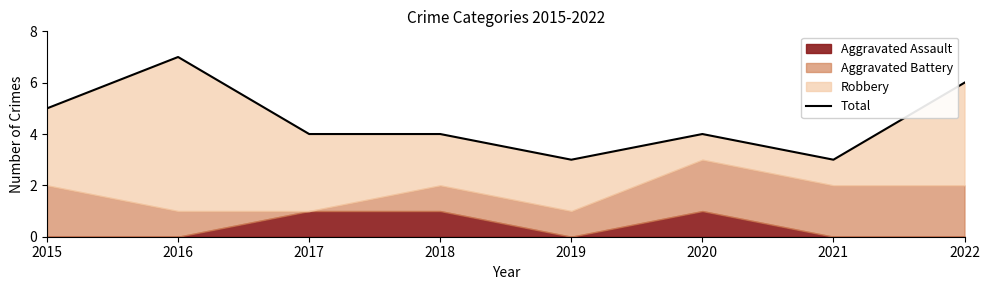

Does the chart have visible grid lines?

No